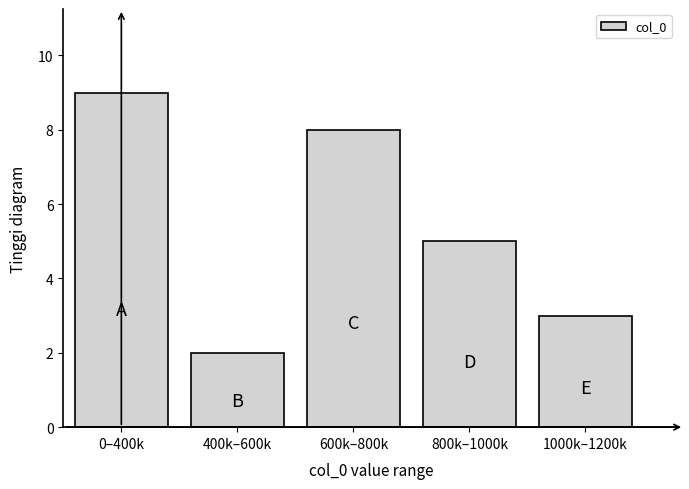

Reading left to right, extract all data points from this chart.

9	2	8	5	3